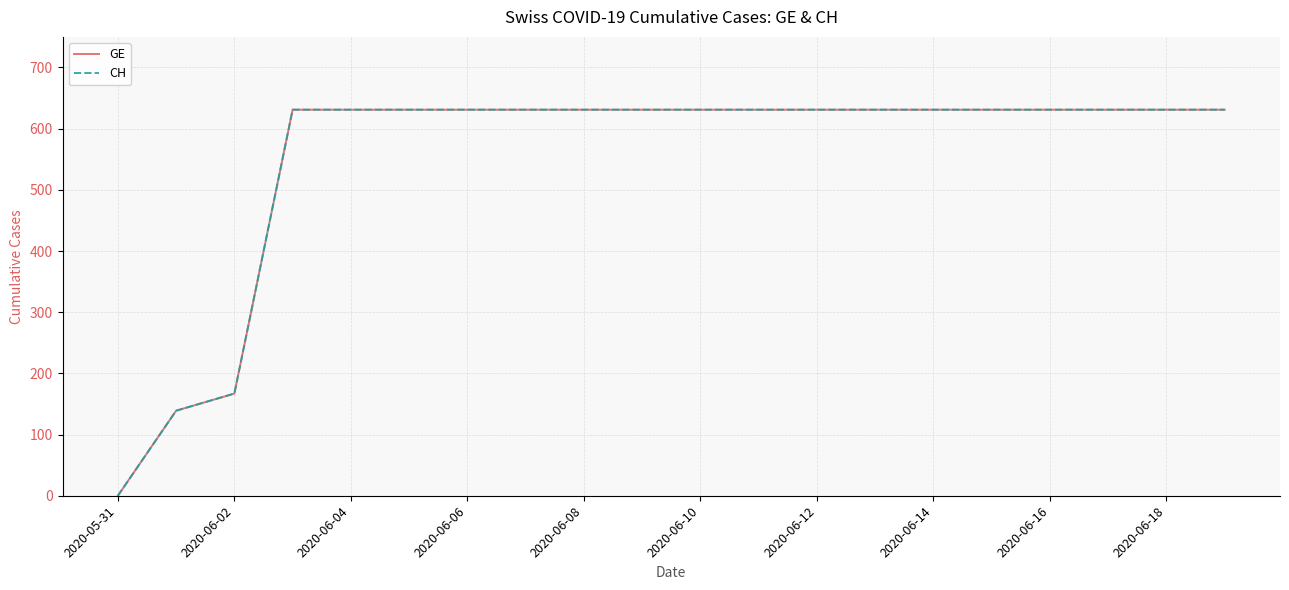

Is this an area chart (filled region under the line)?

No